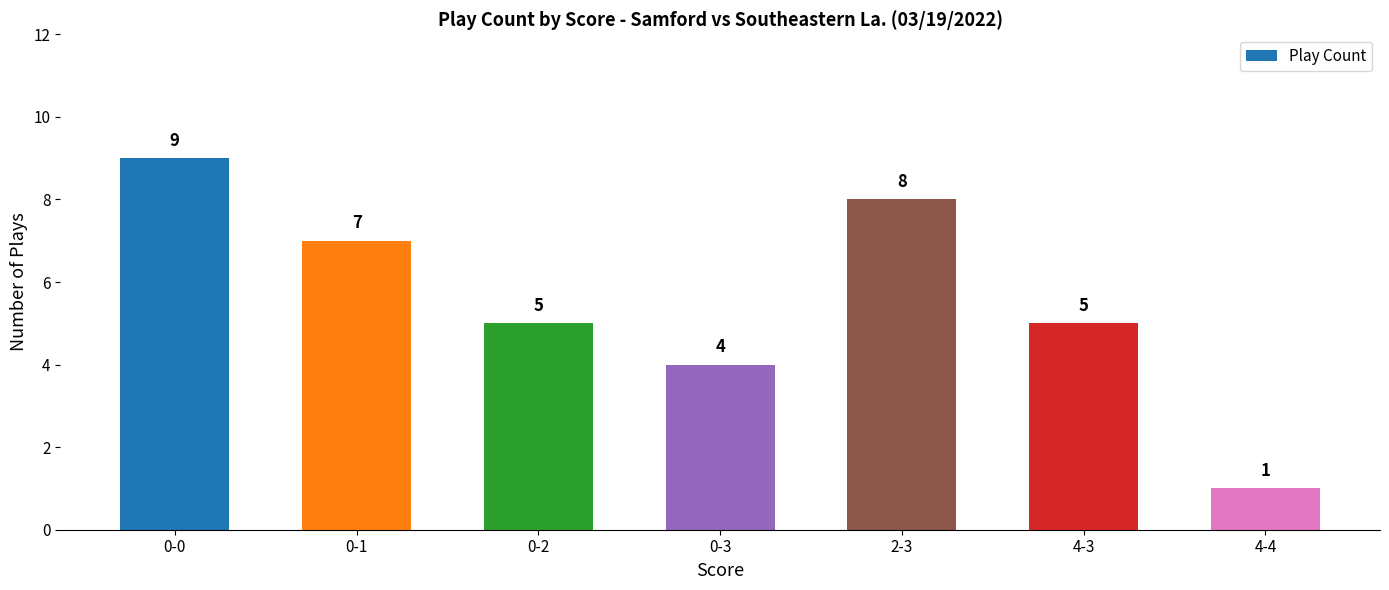

What is the smallest value displayed?

1